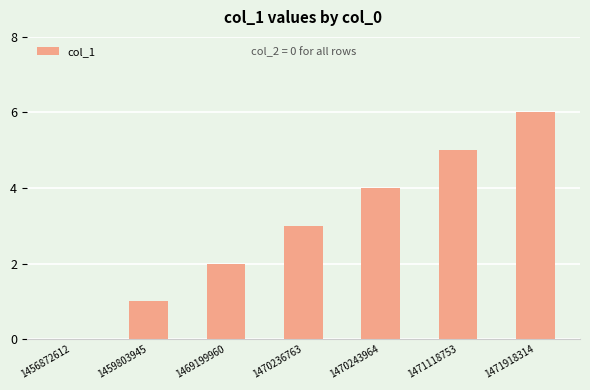

Reading left to right, extract all data points from this chart.

0	1	2	3	4	5	6